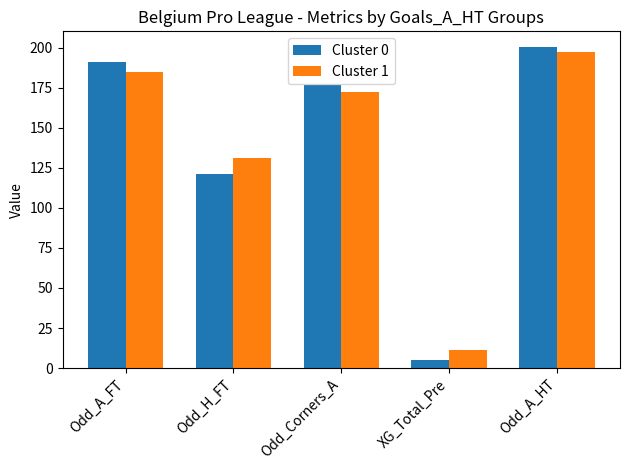

Which category has the highest value in the Cluster 1 series?

Odd_A_HT